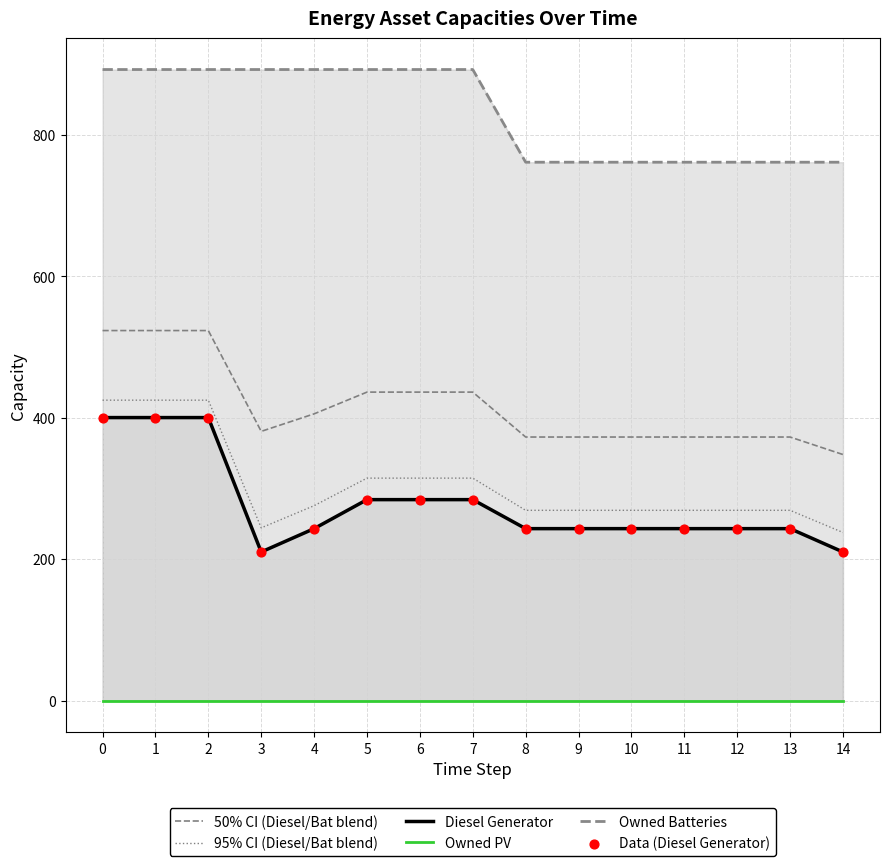

At how many categories does at least one series exceed 332?

15